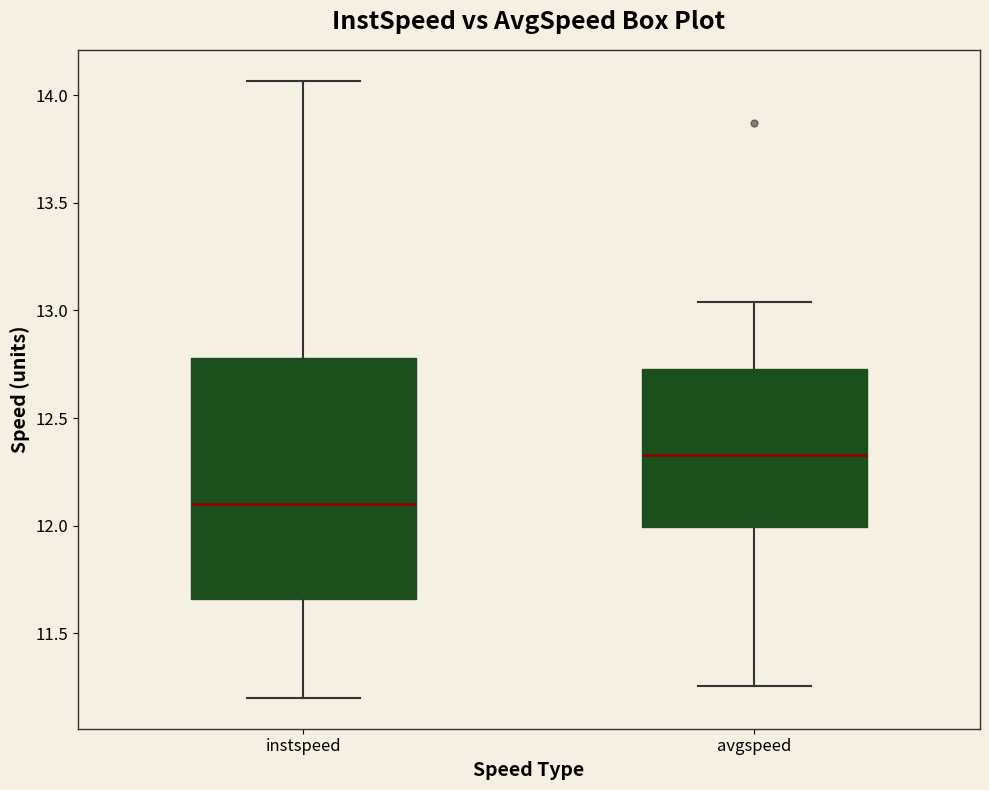

Reading left to right, read every box against the y-axis: the position of its median line, the range the box covers, and the ends of its whiskers. The values are not printed on the chart, so give them approximately, as read against the axis.

instspeed: median 12.10, box 11.65 to 12.80, whiskers 11.20 to 14.05
avgspeed: median 12.35, box 12.00 to 12.75, whiskers 11.25 to 13.05